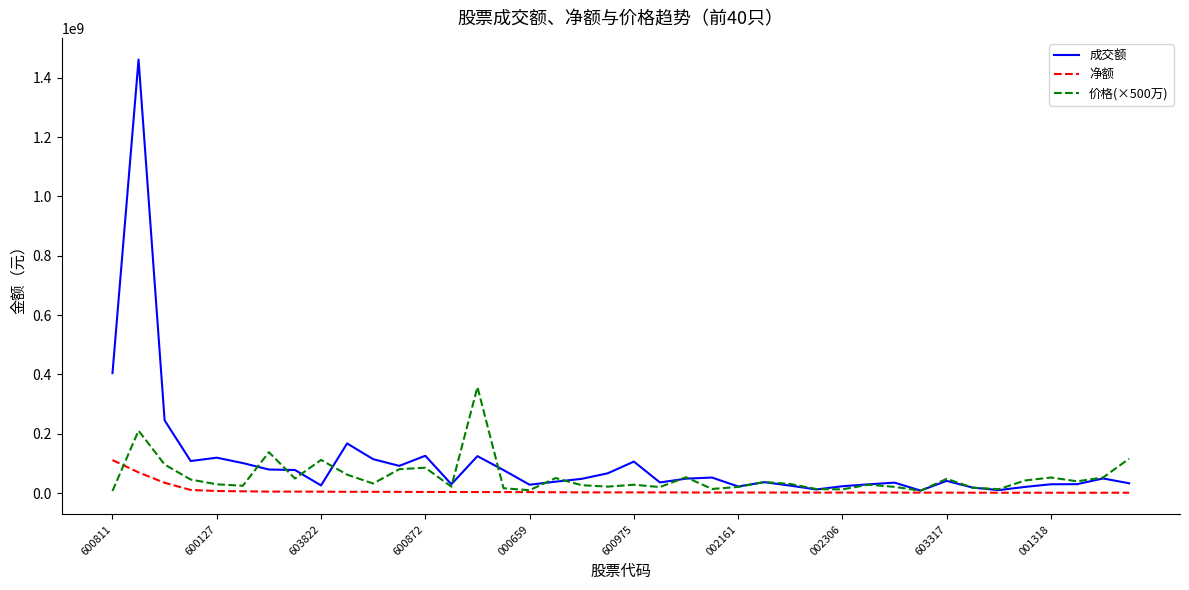

What is the maximum value shown in the chart?

1461531749.0